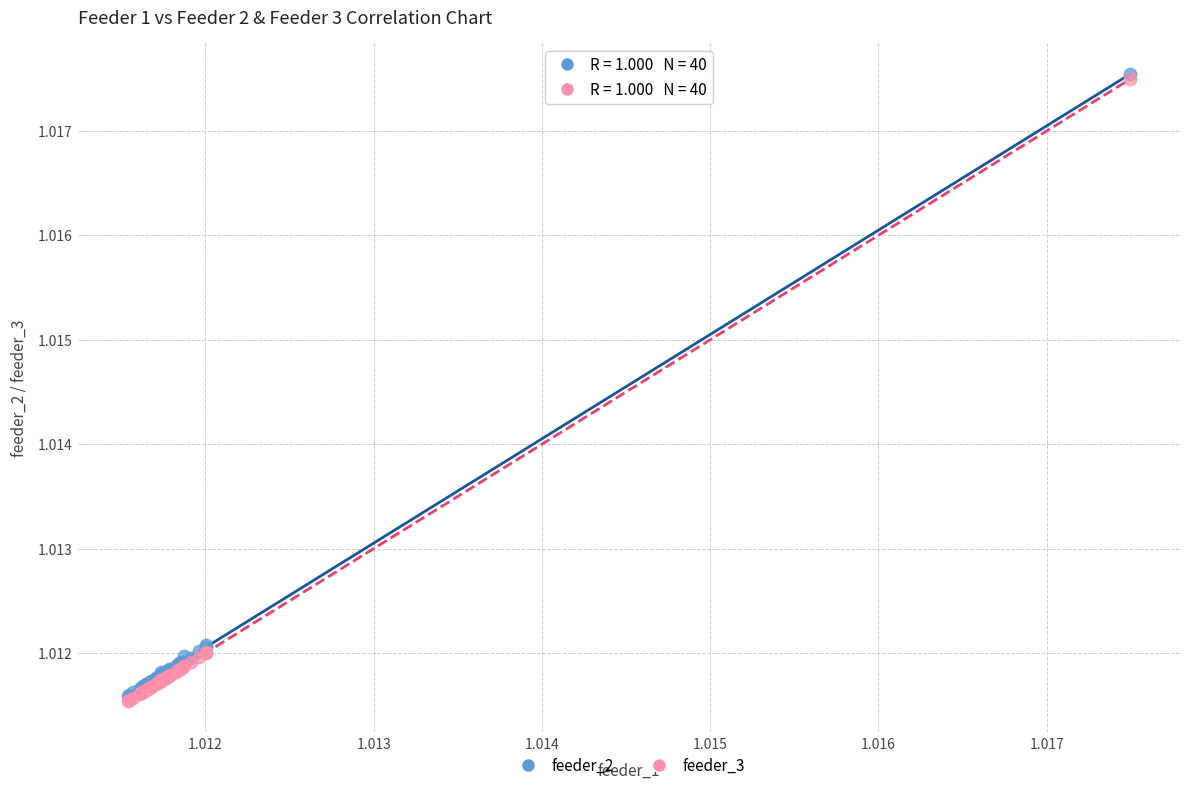

What are all the series names shown in the legend?

feeder_2, feeder_3